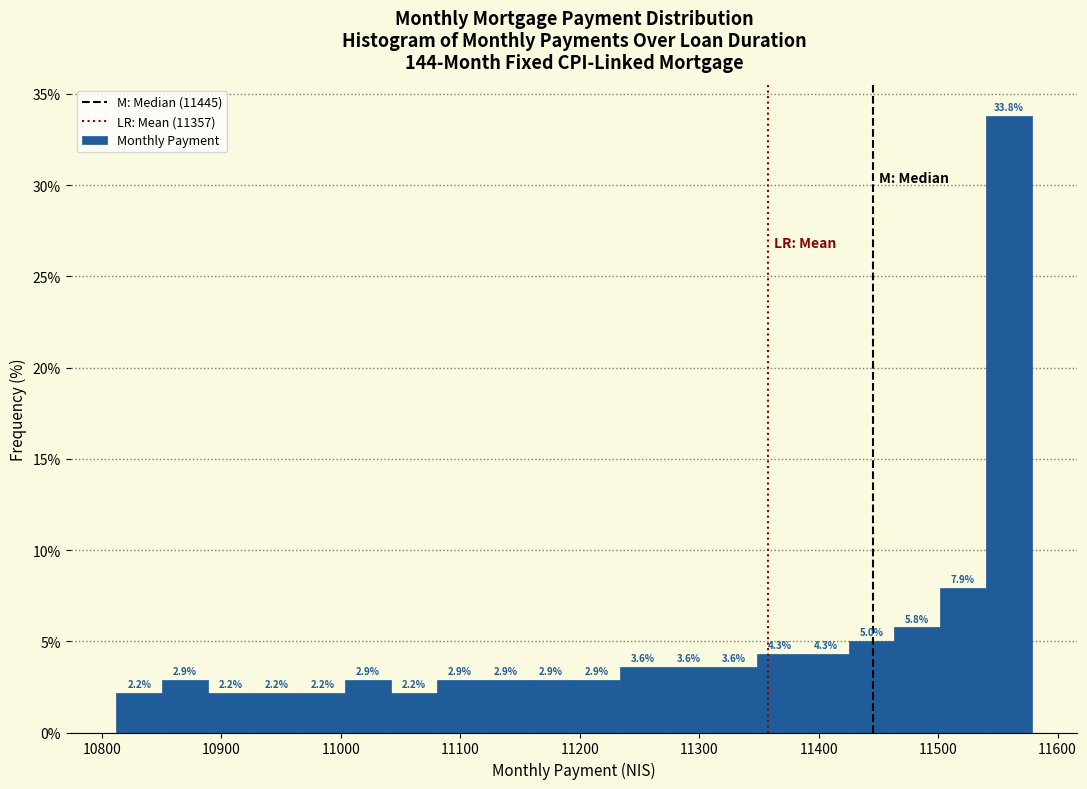

Around what value on the x-axis is the tallest bar? Give the approximate position of its centre, as read against the axis.

11560